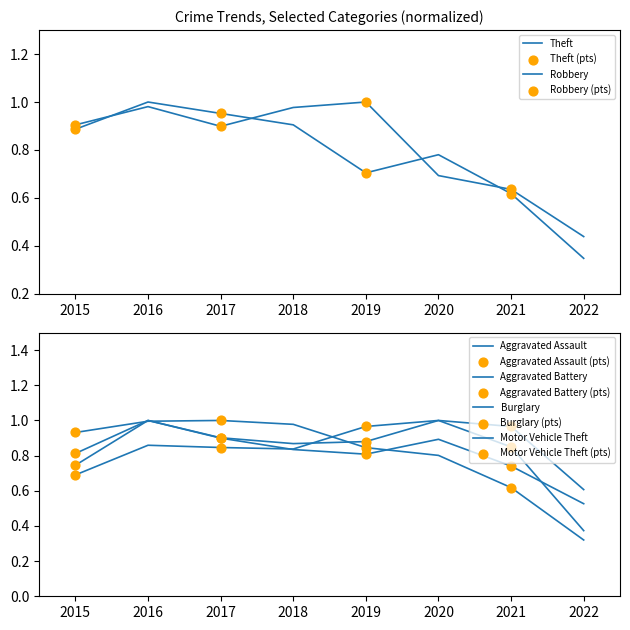

Which series contains the highest Y value?

Aggravated Assault